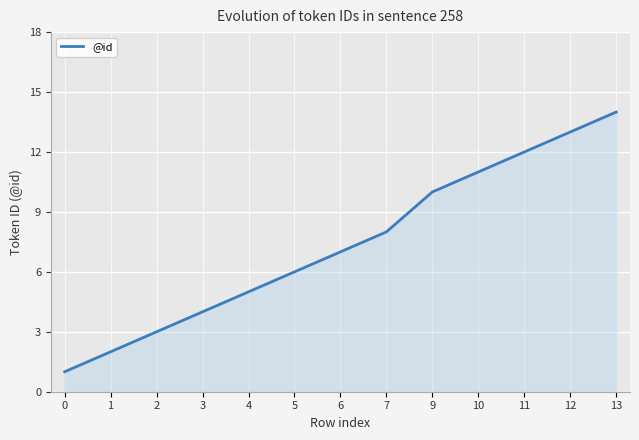

The value at 2 is 4. True or false?

False